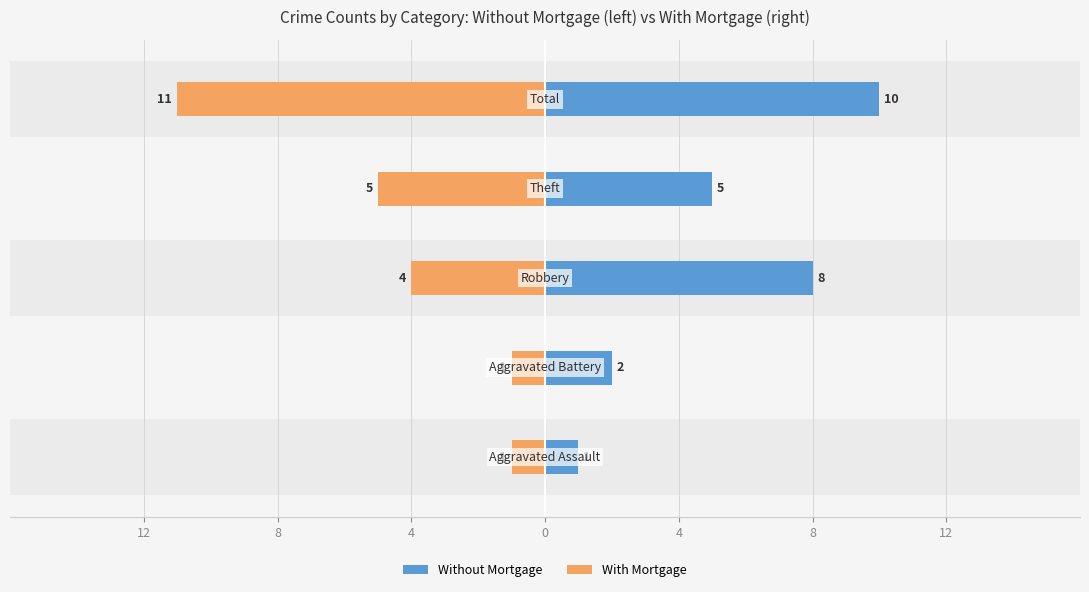

Rank the series at 12 from lowest to highest value.

With Mortgage, Without Mortgage